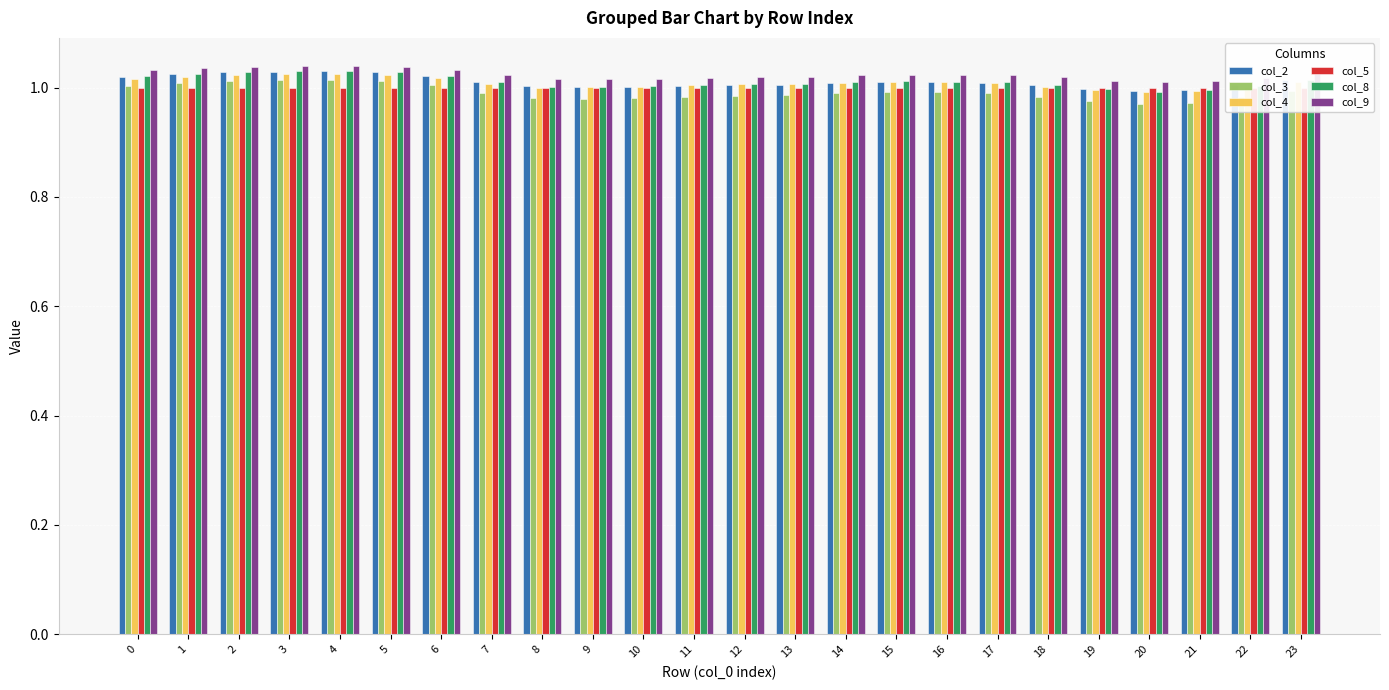

Reading left to right, list all the values displayed in this chart.

col_2: 1.0	1.0	1.0	1.0	1.0	1.0	1.0	1.0	1.0	1.0	1.0	1.0	1.0	1.0	1.0	1.0	1.0	1.0	1.0	1.0	1.0	1.0	1.0	1.0
col_3: 1.0	1.0	1.0	1.0	1.0	1.0	1.0	1.0	1.0	1.0	1.0	1.0	1.0	1.0	1.0	1.0	1.0	1.0	1.0	1.0	1.0	1.0	1.0	1.0
col_4: 1.0	1.0	1.0	1.0	1.0	1.0	1.0	1.0	1.0	1.0	1.0	1.0	1.0	1.0	1.0	1.0	1.0	1.0	1.0	1.0	1.0	1.0	1.0	1.0
col_5: 1.0	1.0	1.0	1.0	1.0	1.0	1.0	1.0	1.0	1.0	1.0	1.0	1.0	1.0	1.0	1.0	1.0	1.0	1.0	1.0	1.0	1.0	1.0	1.0
col_8: 1.0	1.0	1.0	1.0	1.0	1.0	1.0	1.0	1.0	1.0	1.0	1.0	1.0	1.0	1.0	1.0	1.0	1.0	1.0	1.0	1.0	1.0	1.0	1.0
col_9: 1.0	1.0	1.0	1.0	1.0	1.0	1.0	1.0	1.0	1.0	1.0	1.0	1.0	1.0	1.0	1.0	1.0	1.0	1.0	1.0	1.0	1.0	1.0	1.0